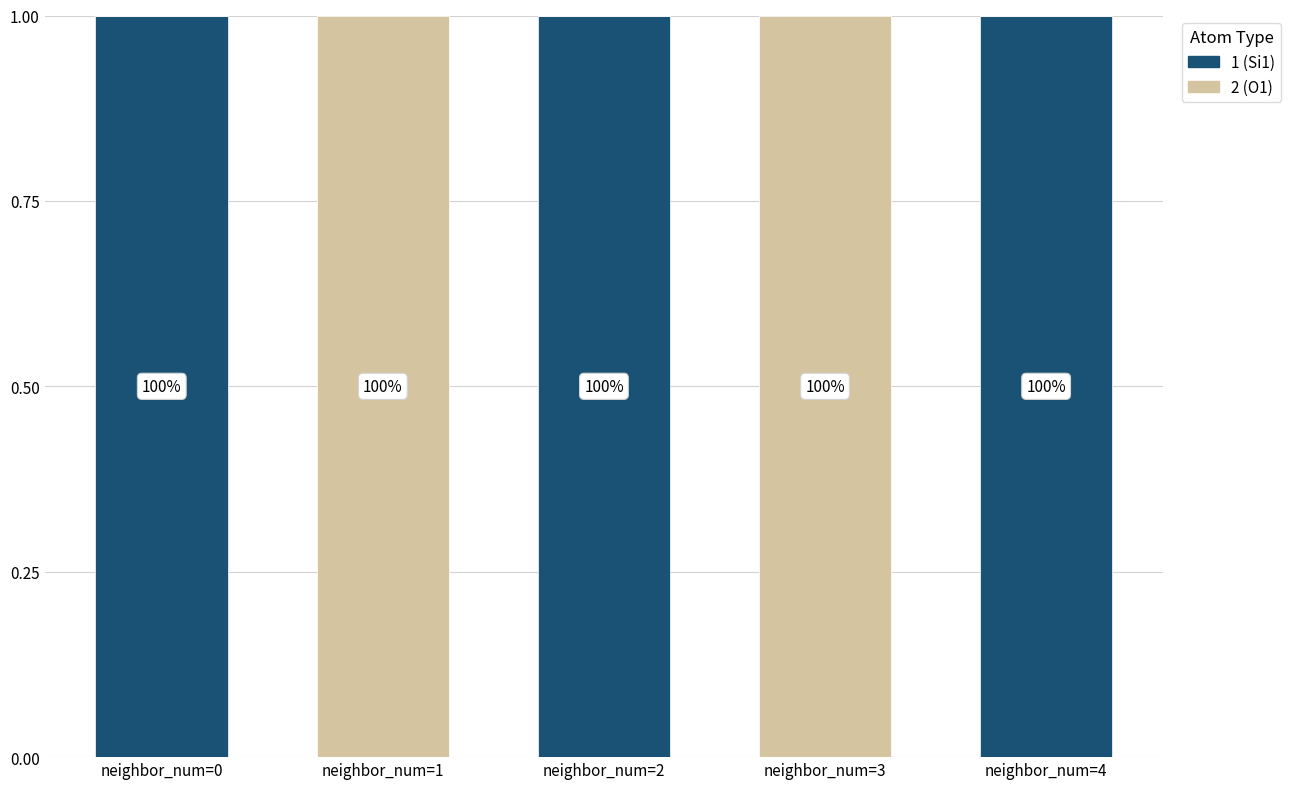

Does the chart contain stacked bars?

Yes